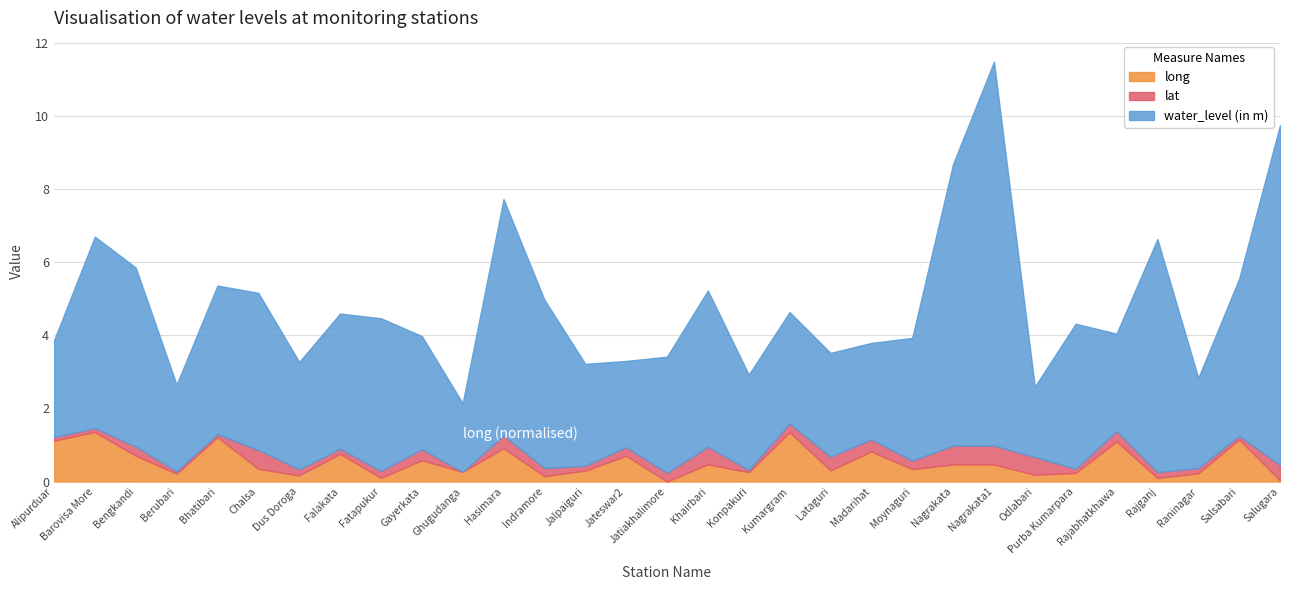

Is it true that long equals 1.1 at Alipurduar?

True